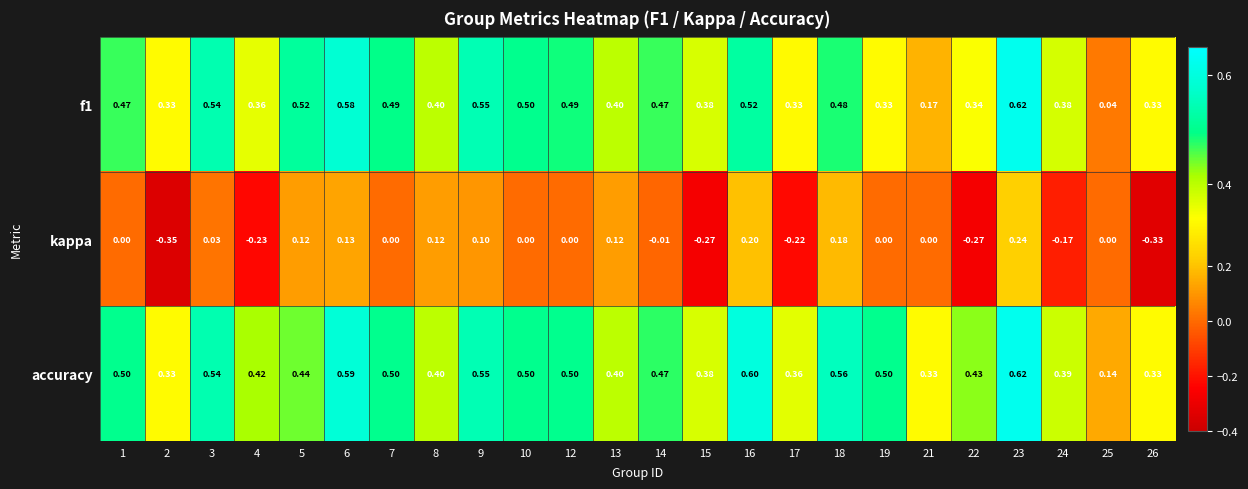

Is the value of kappa at 6 greater than the value of f1 at 15?

No